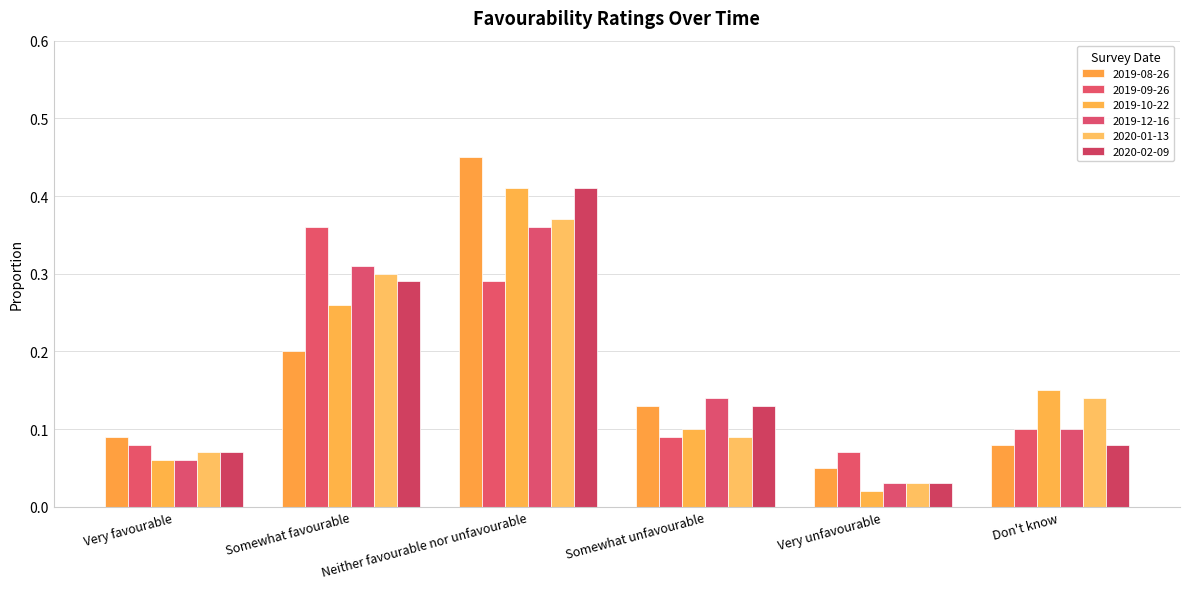

What is the label of the 6th bar from the left?

Don't know